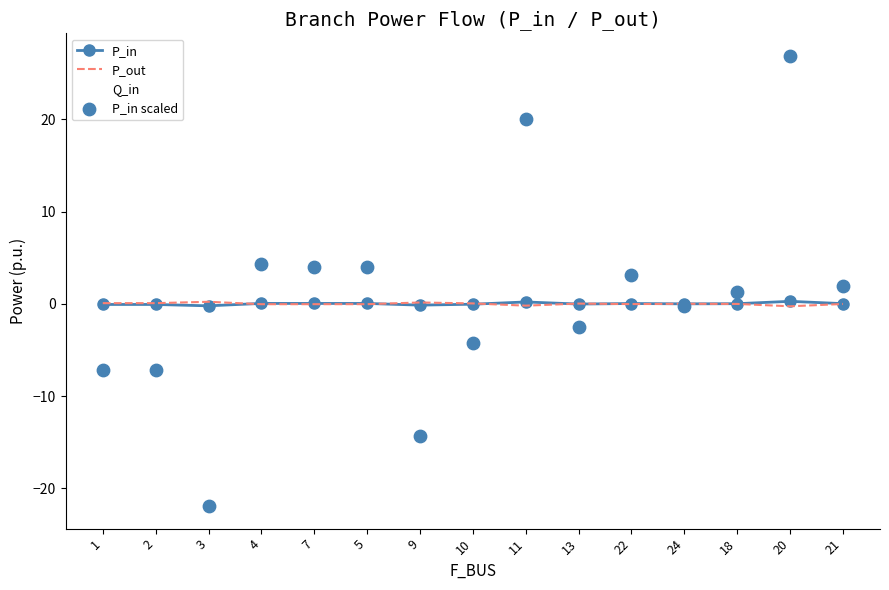

At which category is the sum across all series the highest?

20